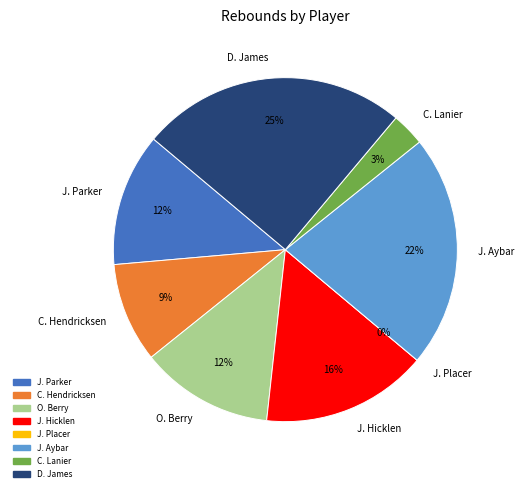

What is the change in value from J. Placer to D. James?

+8